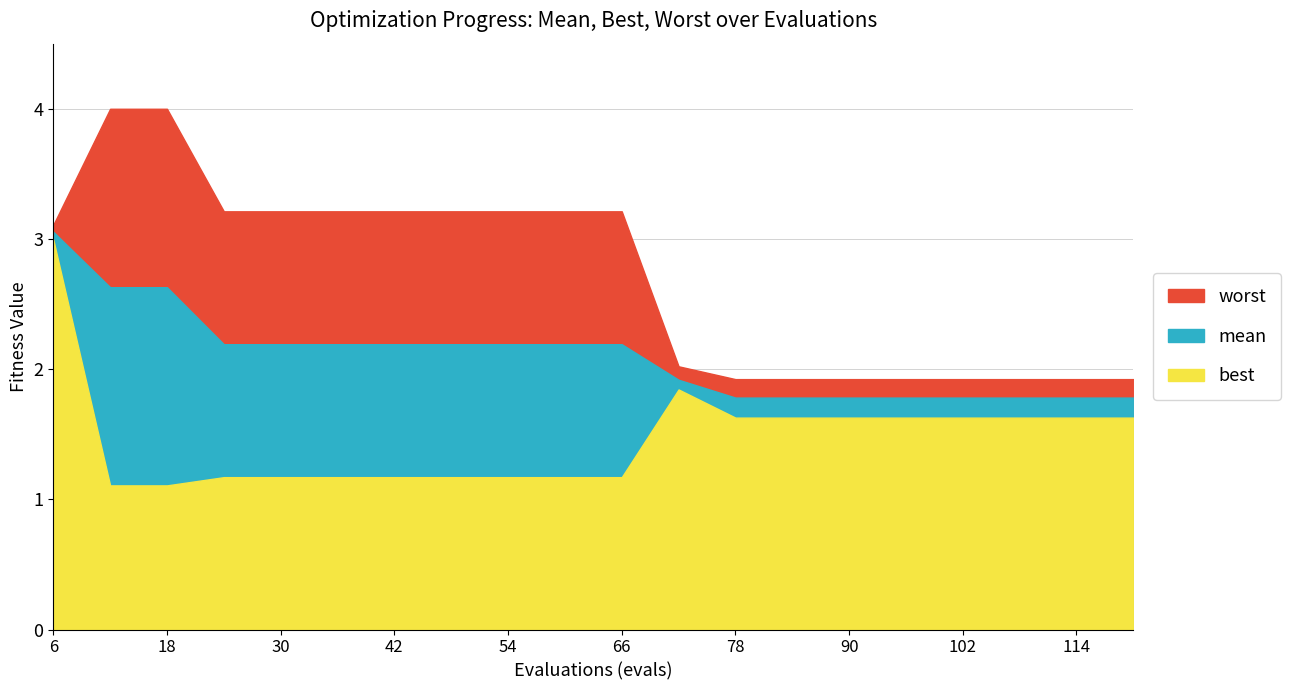

How many distinct data groups are displayed?

3